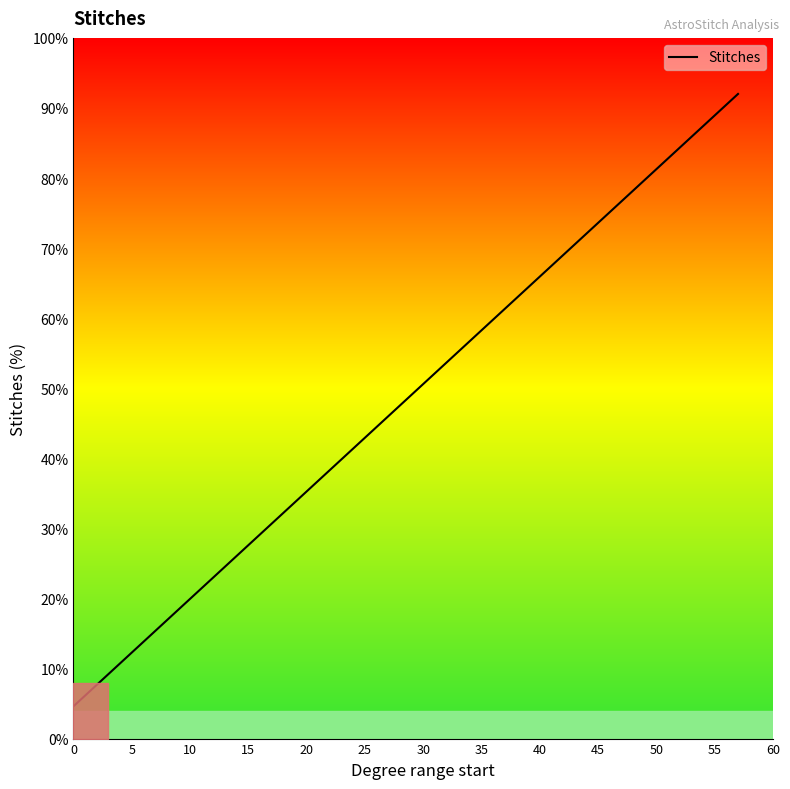

What is the difference between the maximum and minimum values?

87.4